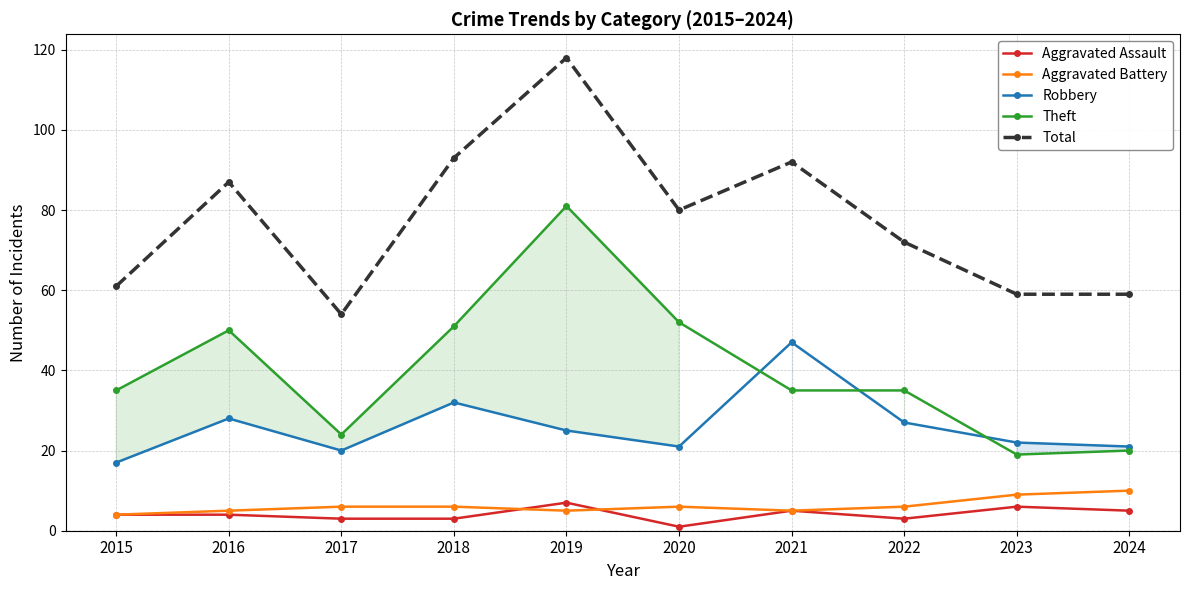

At which category does Total reach its first local peak?

2016